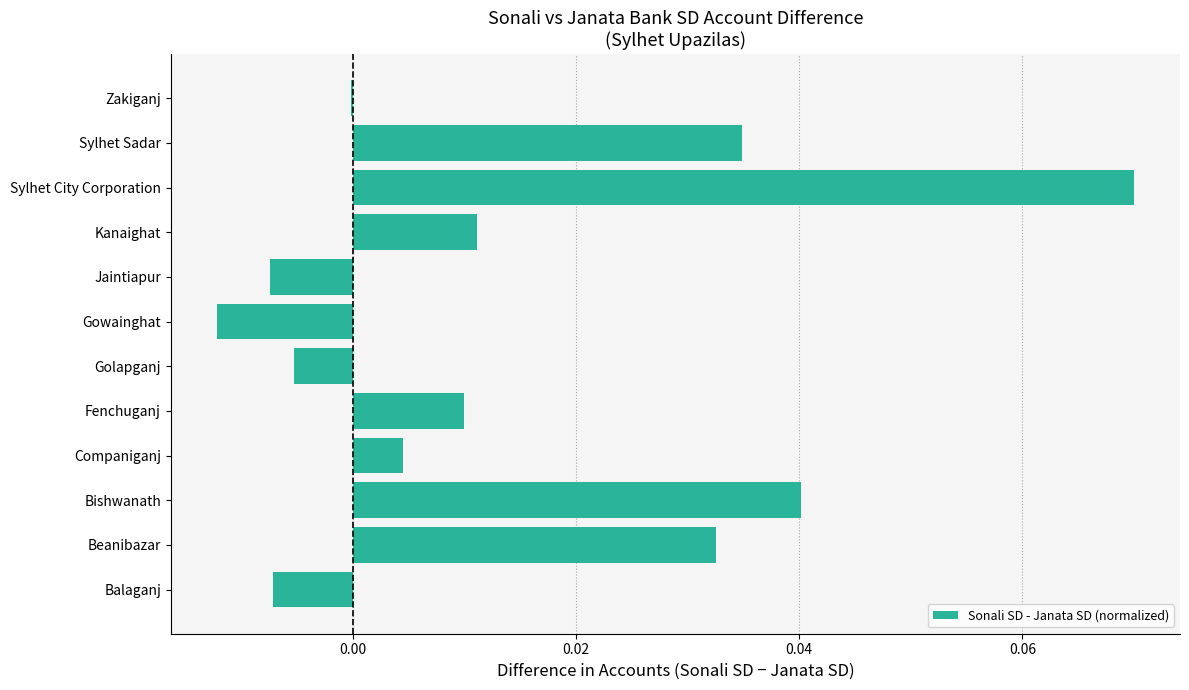

The chart shows a value of 0.0 at Sylhet City Corporation. True or false?

False